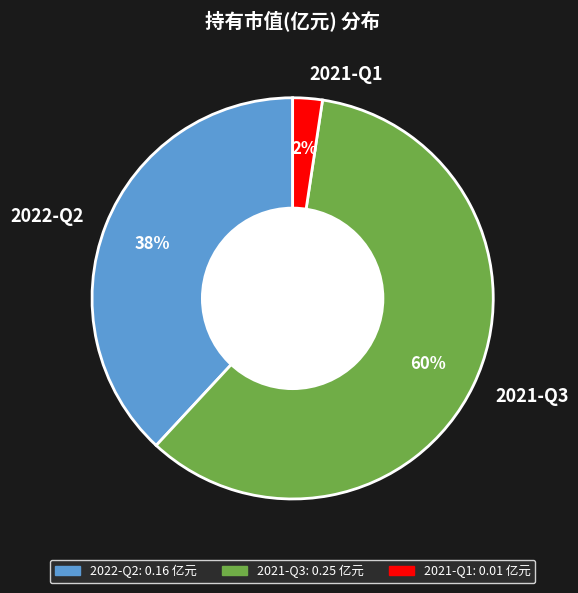

How many slices are in this pie chart?

3